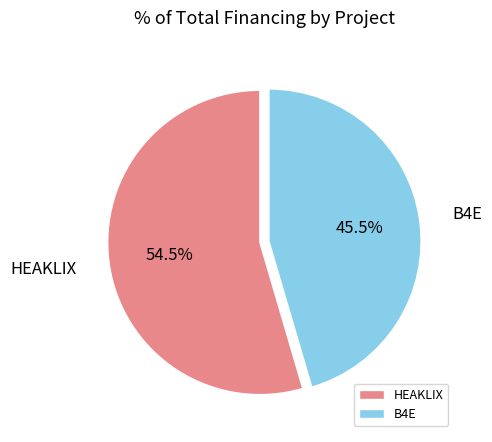

How many slices are in this pie chart?

2